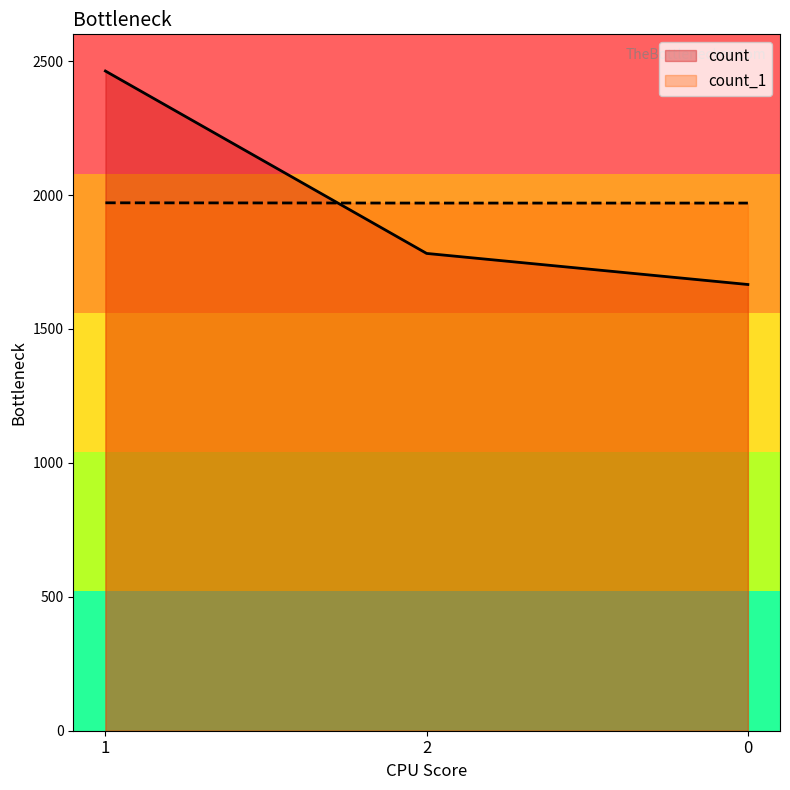

How many data points in count_1 are above 1970?

1